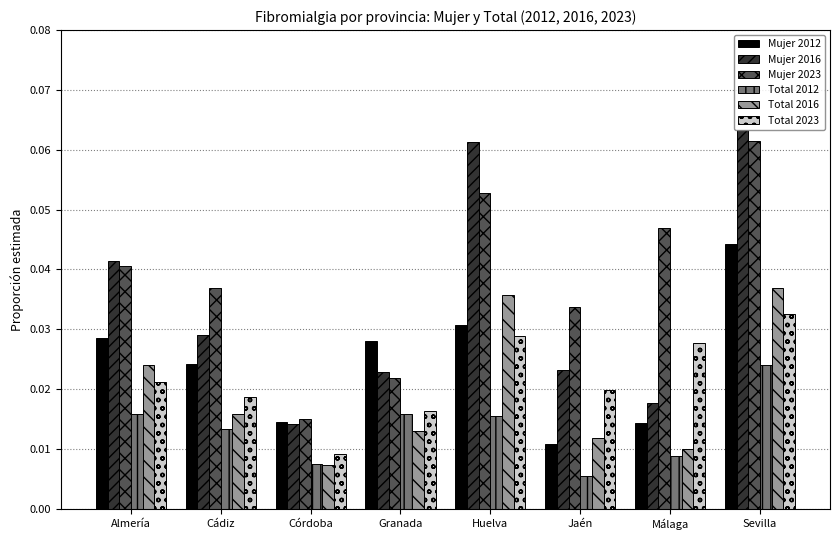

At how many categories does at least one series exceed 0?

8